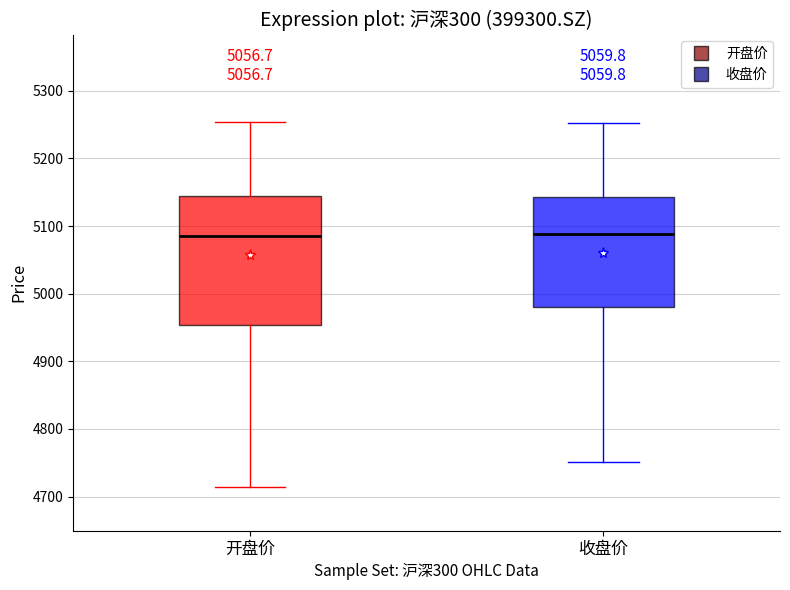

Where does the upper whisker of the box for 收盘价 end on the y-axis? The values are not printed on the chart, so give them approximately, as read against the axis.

5250